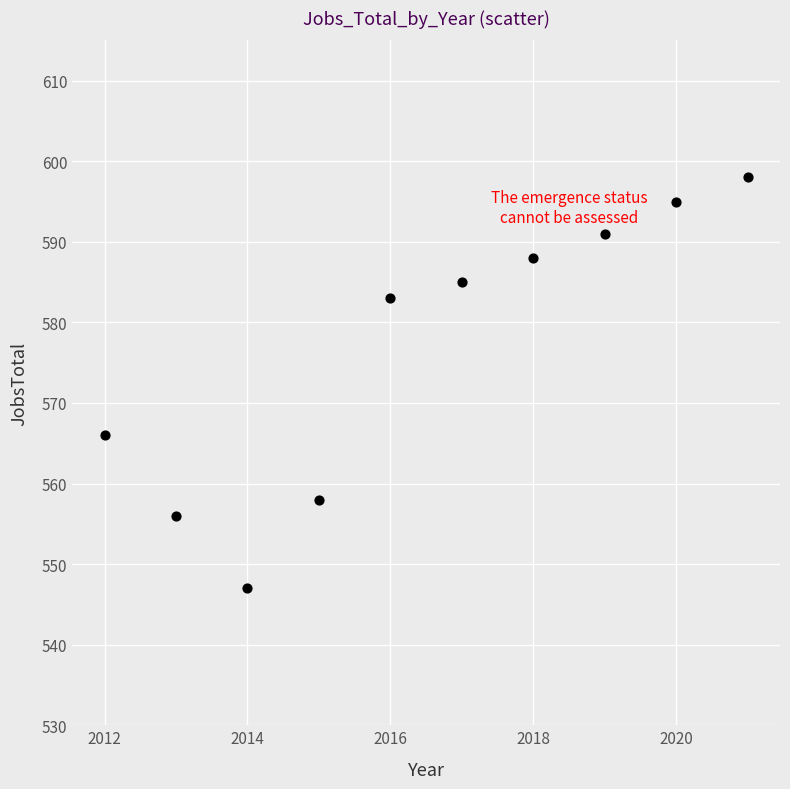

What Y value in the scatter plot is closest to 572?

566